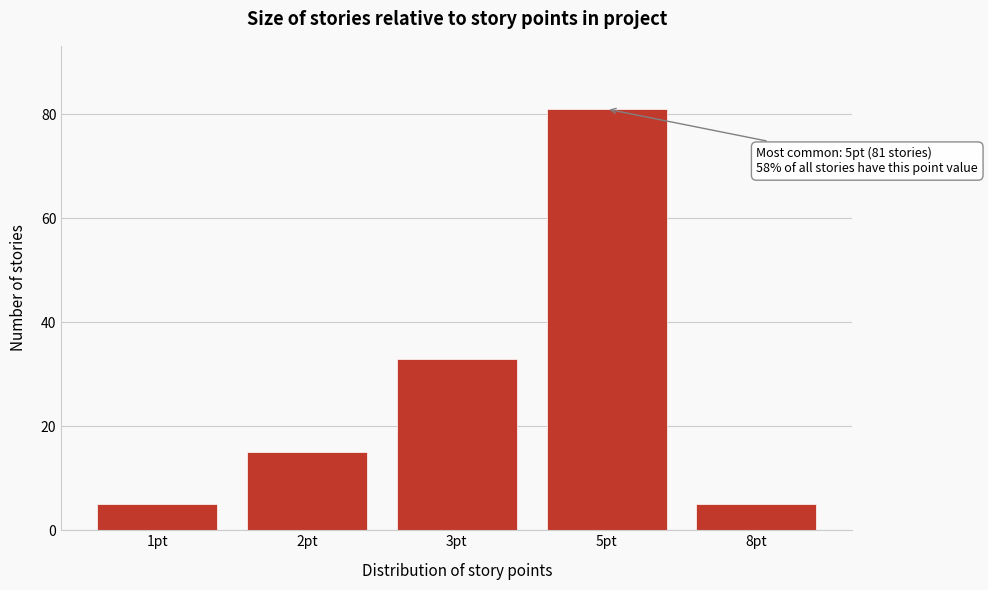

Reading right to left, what are all the values shown in this chart?

5	81	33	15	5